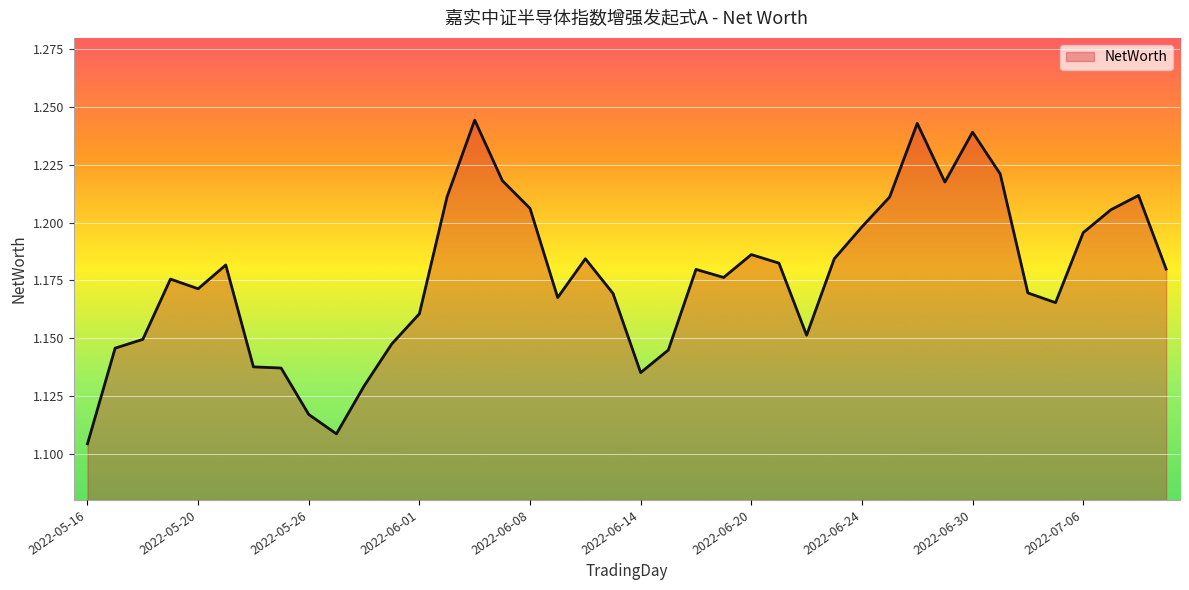

Count the number of categories in the chart.

40